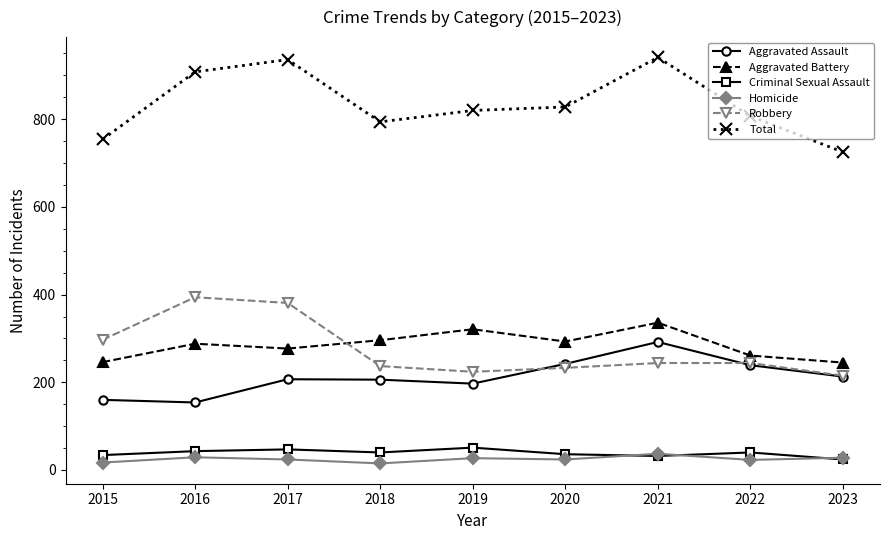

What is the minimum value for Total?

725